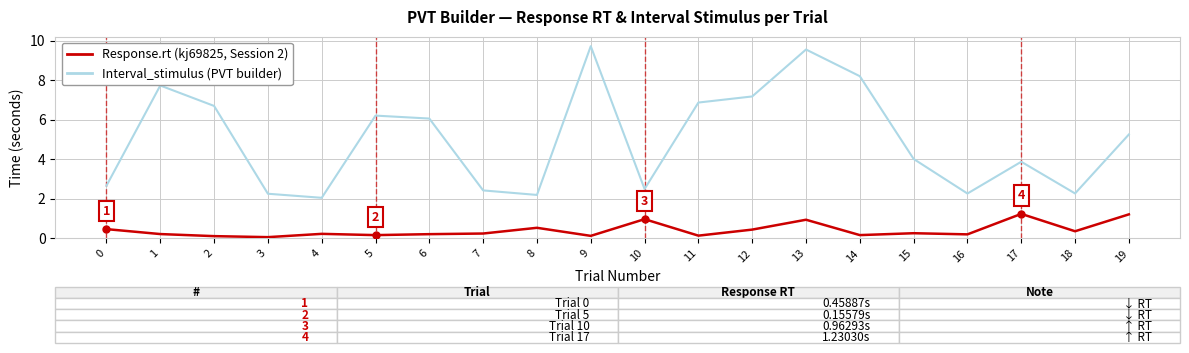

What is the maximum value shown in the chart?

9.7